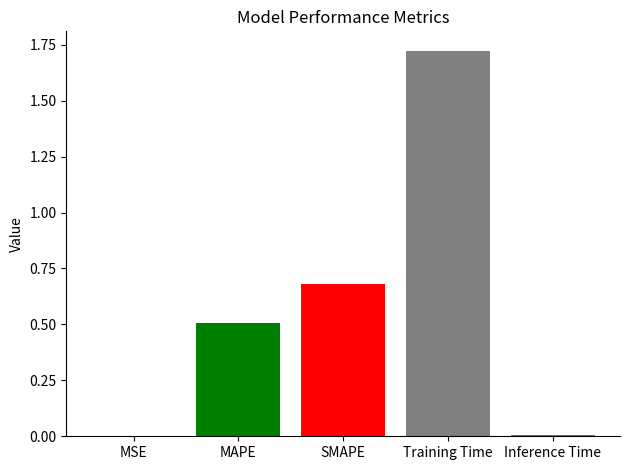

At which category does the chart reach its peak across all series?

Training Time